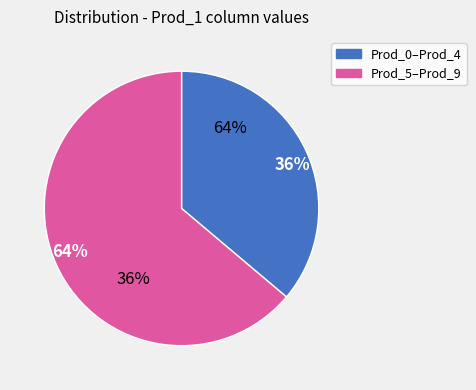

Combined, do Prod_0 and Prod_6 account for over 50%?

No